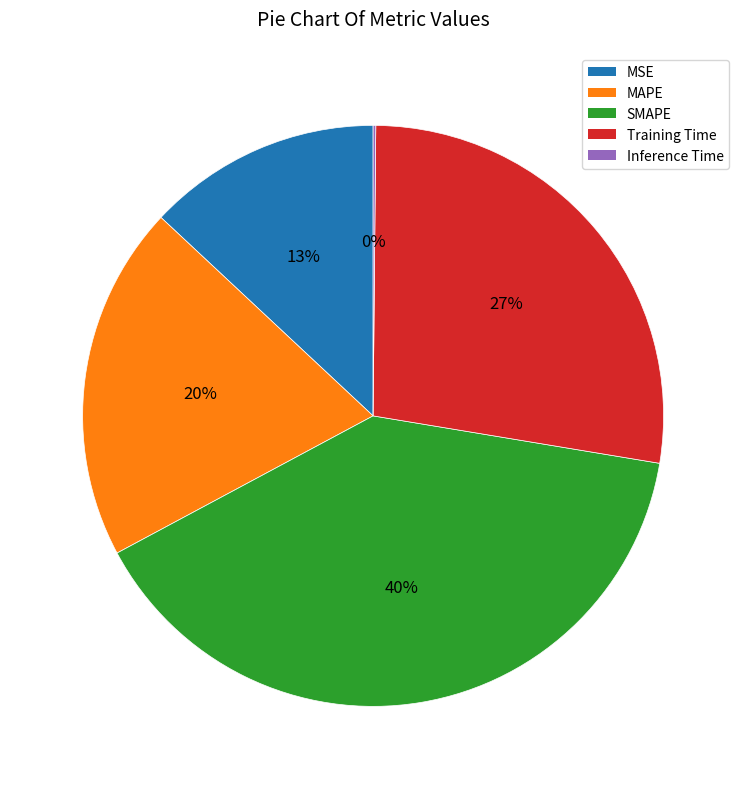

To the nearest percent, what percentage of the pie is SMAPE?

40%